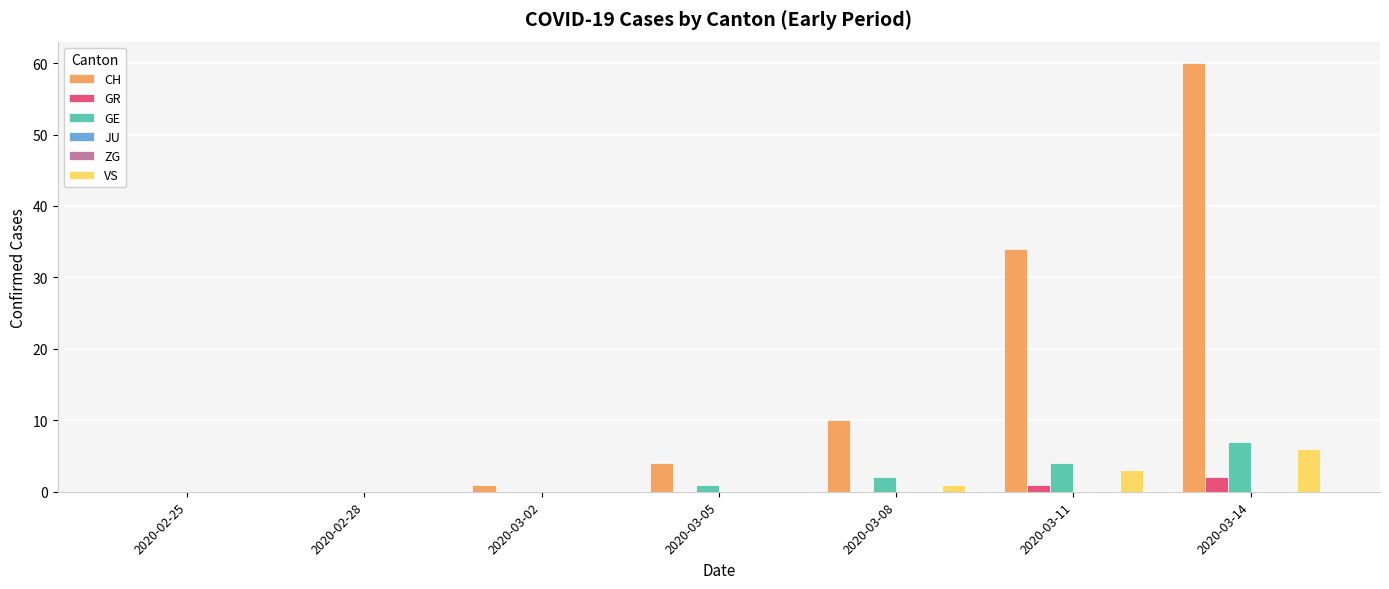

How many data points in GE are above 1?

3